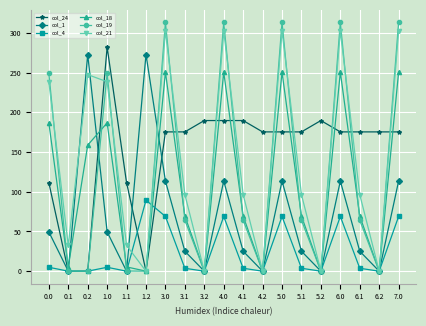

What is the maximum value for col_19?

313.2